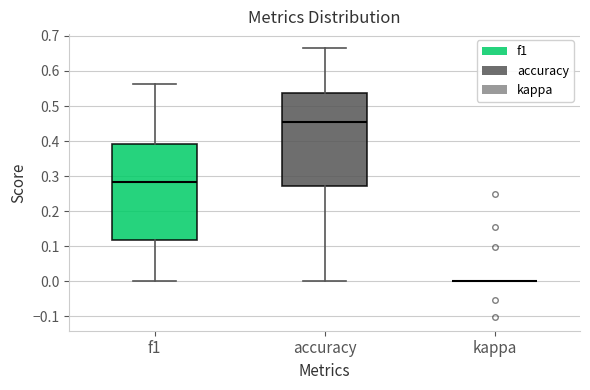

Reading left to right, transcribe this box plot: for each box, give where its median line is, the range the box spans, and where its two whiskers end, as read against the y-axis. The values are not printed on the chart, so give them approximately, as read against the axis.

f1: median 0.28, box 0.12 to 0.39, whiskers 0.00 to 0.56
accuracy: median 0.45, box 0.27 to 0.54, whiskers 0.00 to 0.67
kappa: box collapsed to a line at 0.00, whiskers 0.00 to 0.00